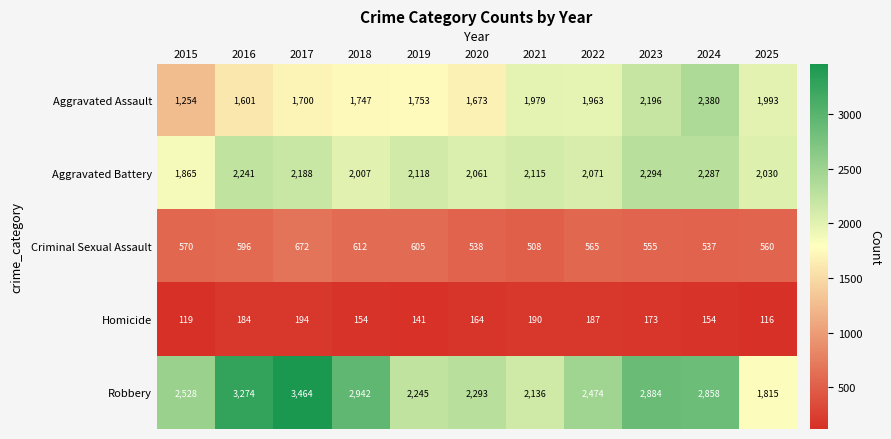

Which series has the widest spread of values?

Robbery